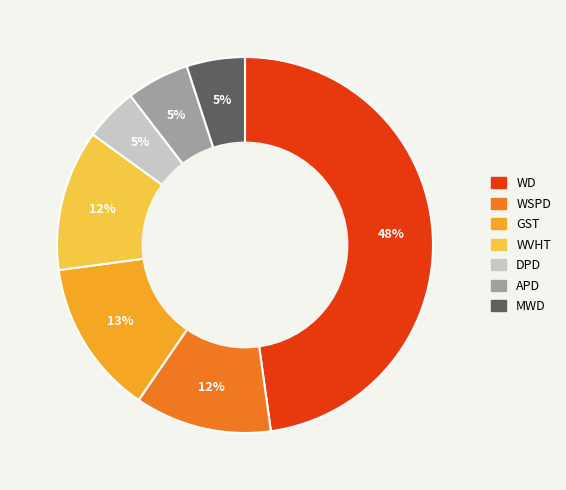

Combined, do WD and MWD account for over 50%?

Yes